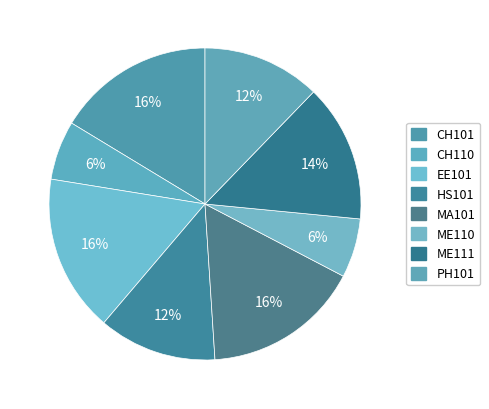

How many slices are in this pie chart?

8